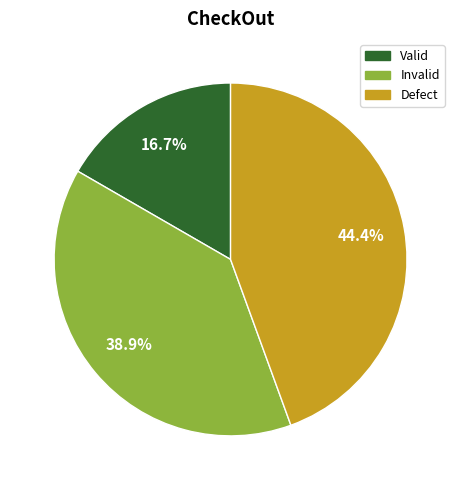

How many segments does this pie chart have?

3